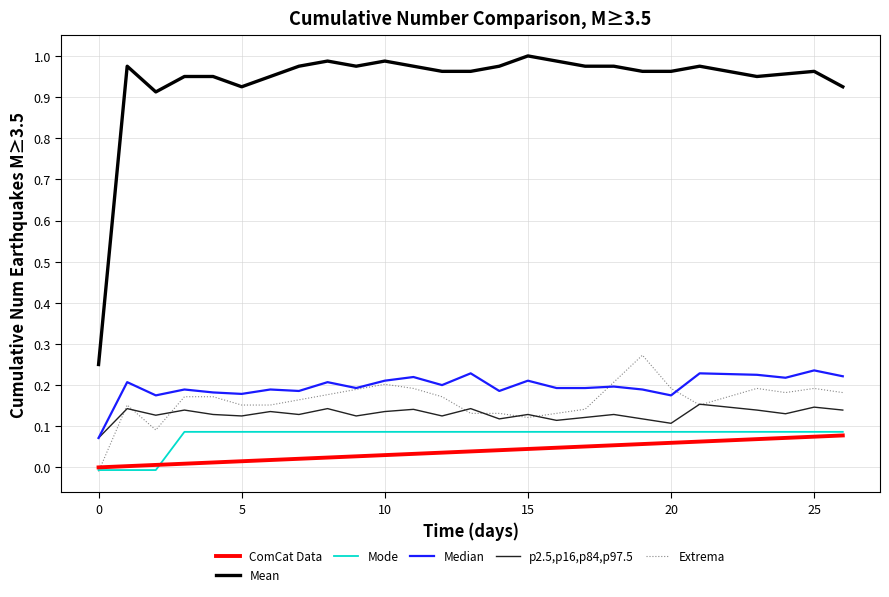

Which series has the largest total across all categories?

Mean